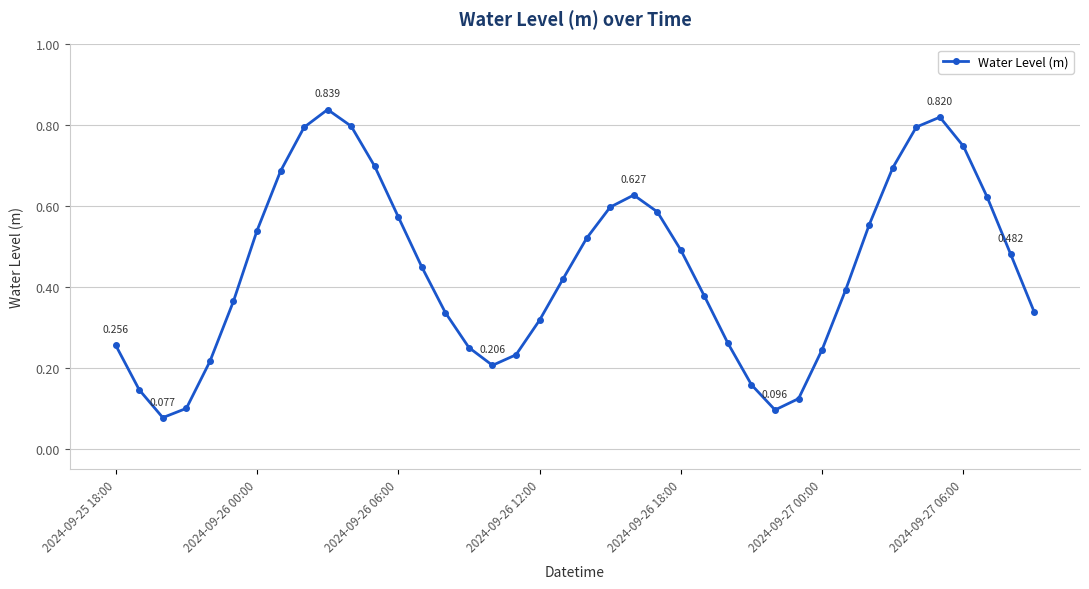

True or false: the data has more than 0 interior local peaks.

True